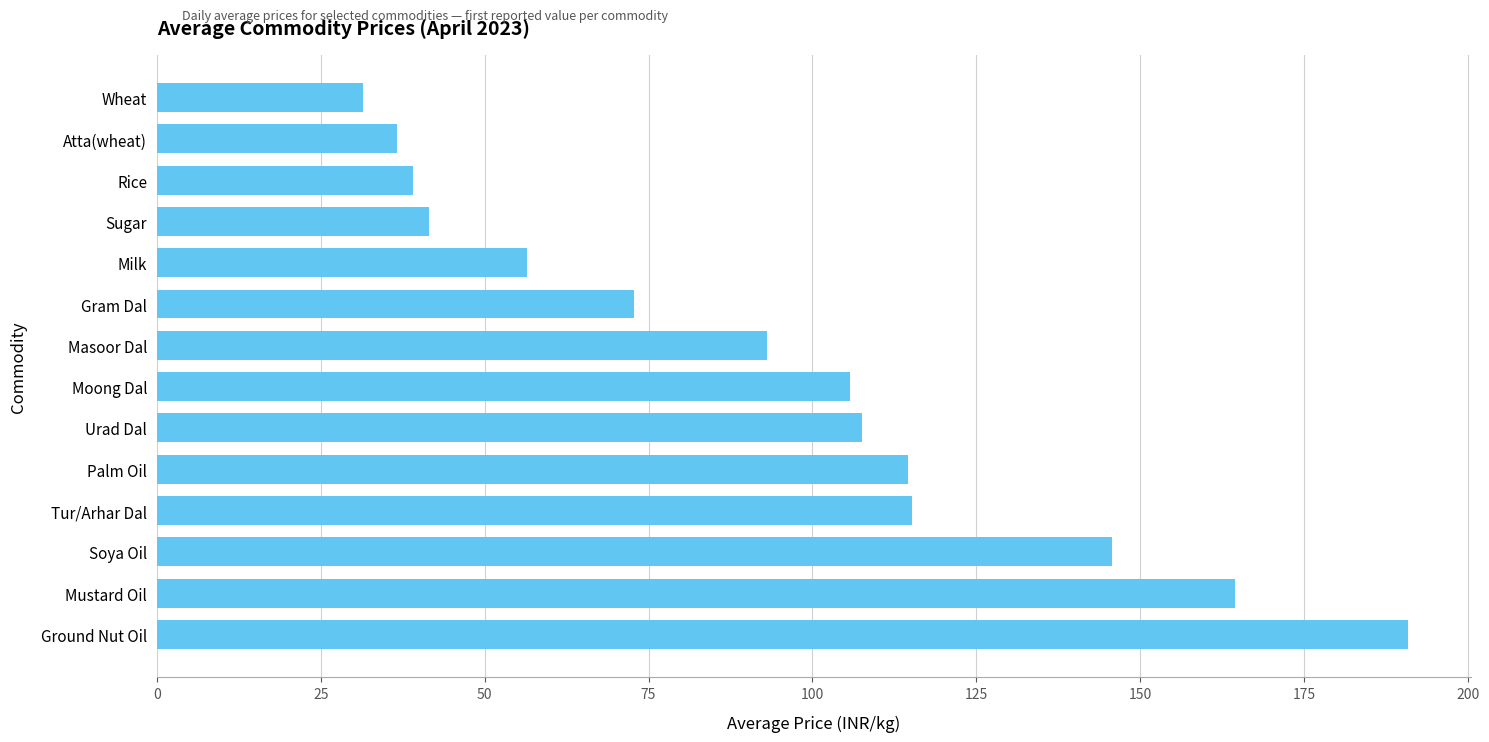

What is the difference between the values at Milk and Moong Dal?

49.3